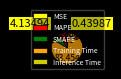

Does any single category account for the majority?

Yes